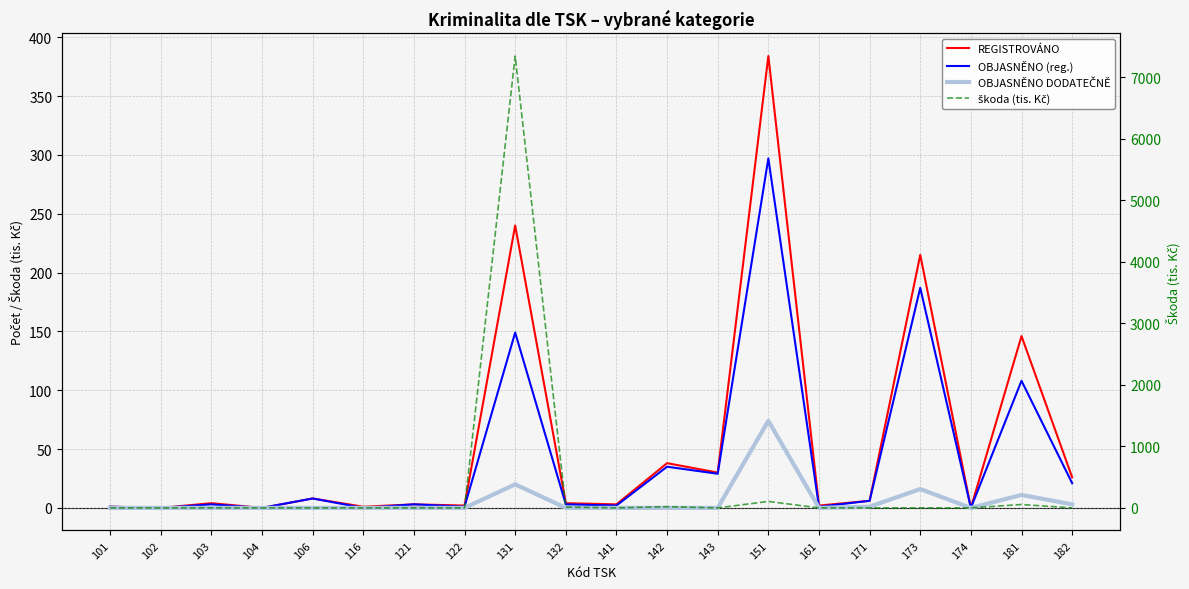

The value of OBJASNĚNO DODATEČNĚ at 141 is 0. True or false?

True